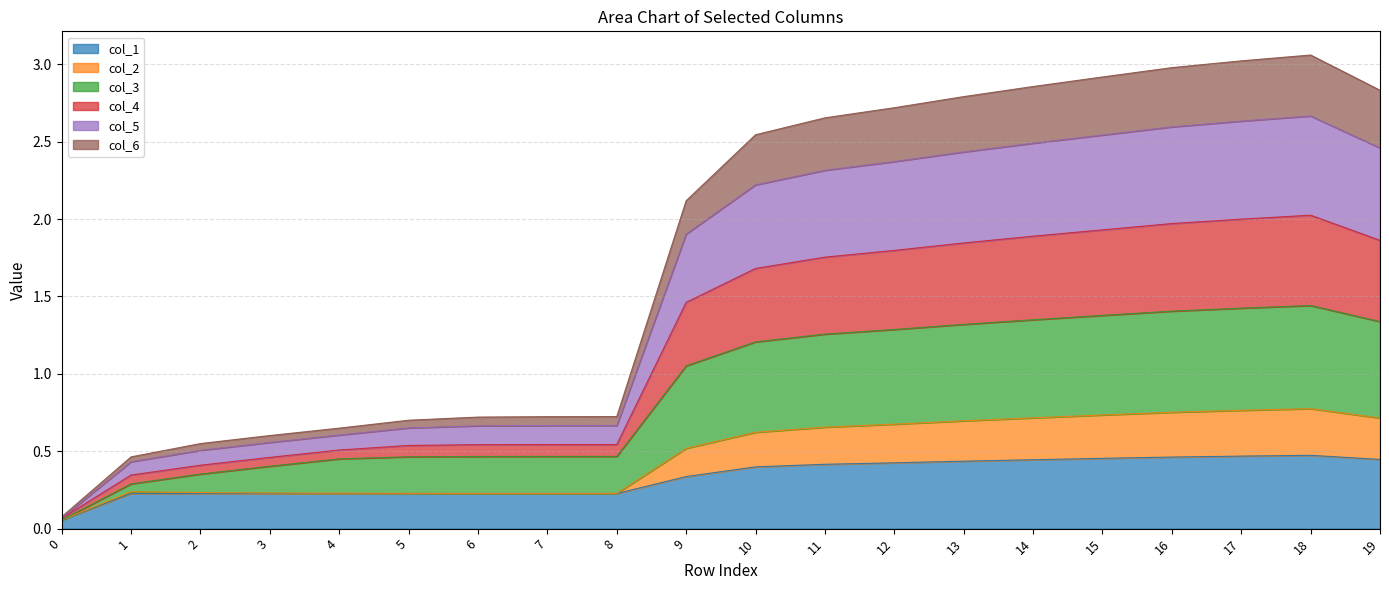

Is it true that col_1 equals 0.5 at 17?

True